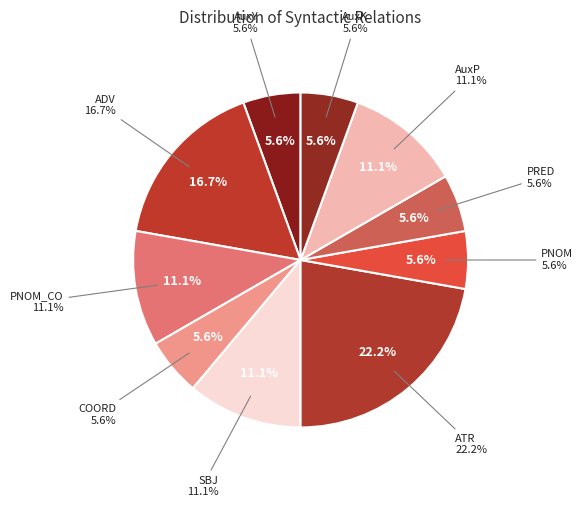

Combined, do ATR and ADV account for over 50%?

No